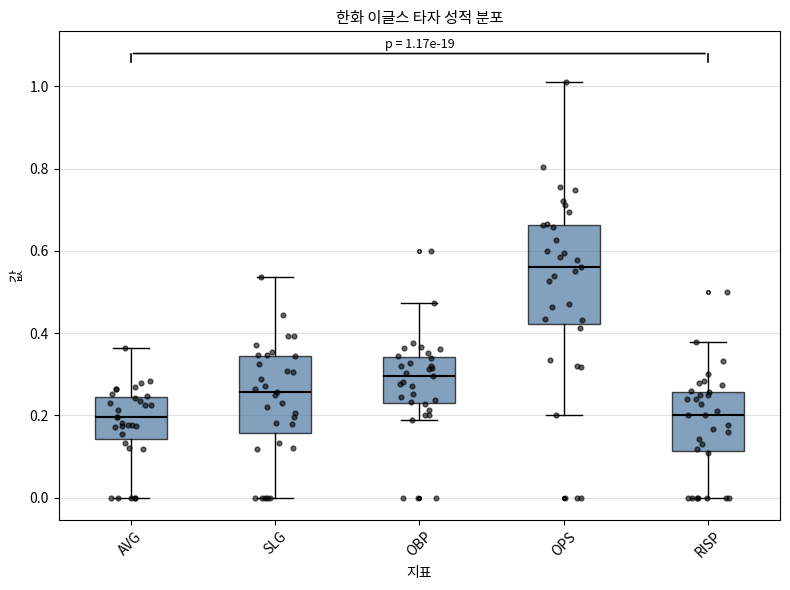

Comparing the boxes themselves (not the whiskers), which one is the tallest?

OPS